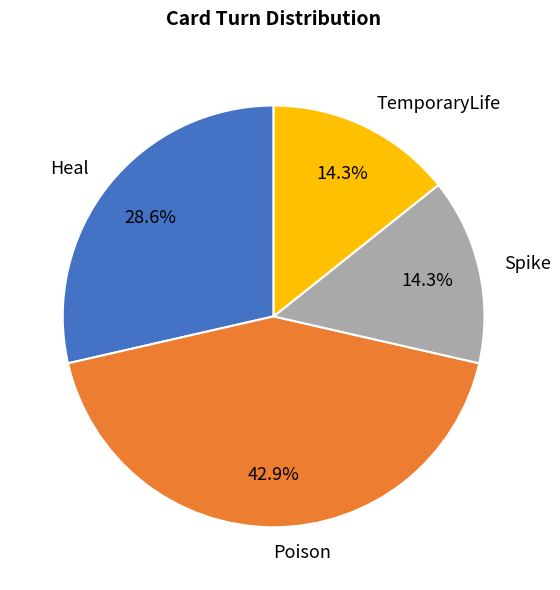

Which has a higher value, Heal or Poison?

Poison